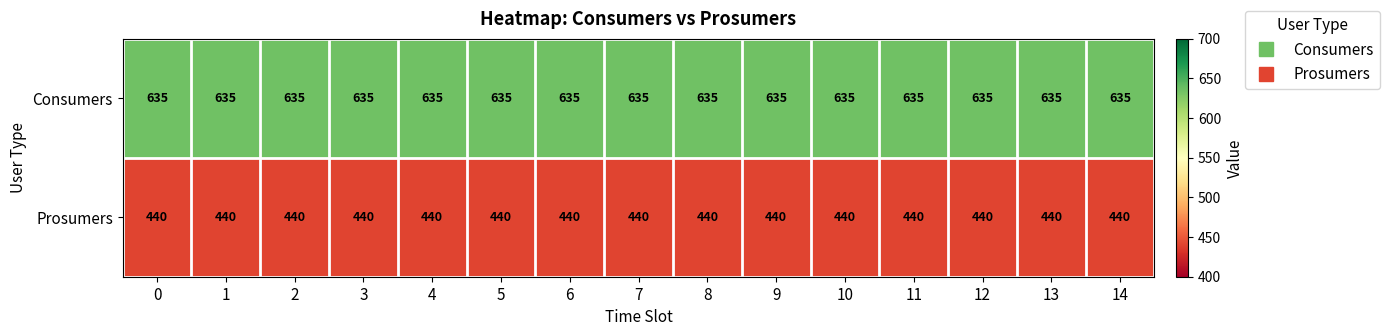

What is the difference between the highest and lowest values at 8?

195